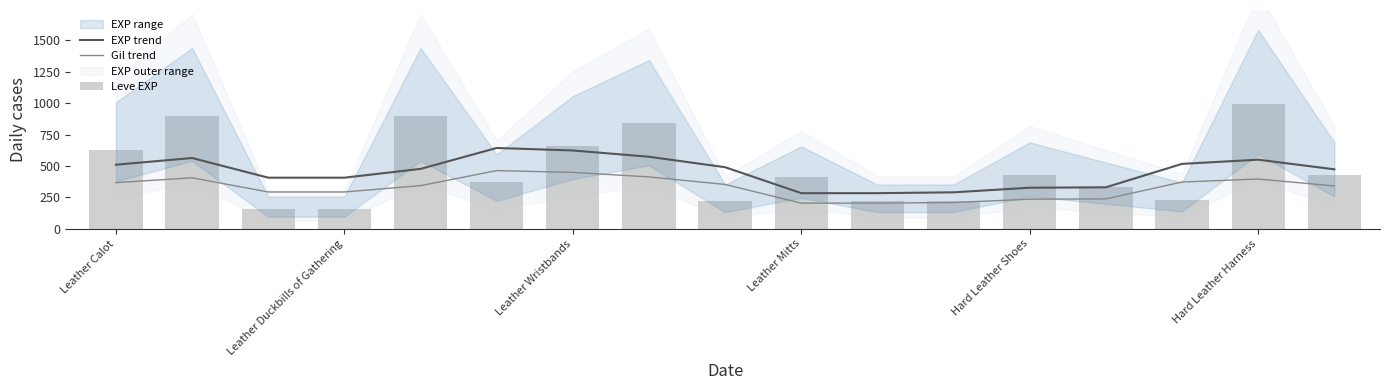

Reading right to left, list all the values displayed in this chart.

EXP trend: 473.3	550.0	516.7	330.0	326.7	290.0	283.3	283.3	490.0	573.3	623.3	643.3	476.7	406.7	406.7	563.3	510.0
Gil trend: 340.8	396.0	372.0	237.6	235.2	208.8	204.0	204.0	352.8	412.8	448.8	463.2	343.2	292.8	292.8	405.6	367.2
Leve EXP: 430.0	990.0	230.0	330.0	430.0	220.0	220.0	410.0	220.0	840.0	660.0	370.0	900.0	160.0	160.0	900.0	630.0